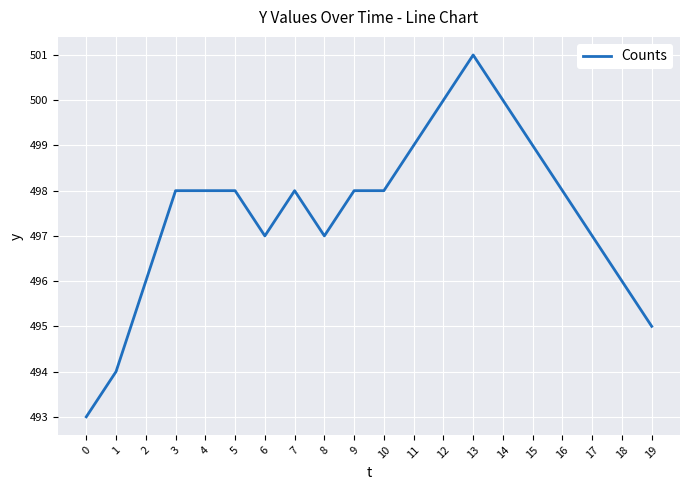

Which has a higher value, 14 or 19?

14